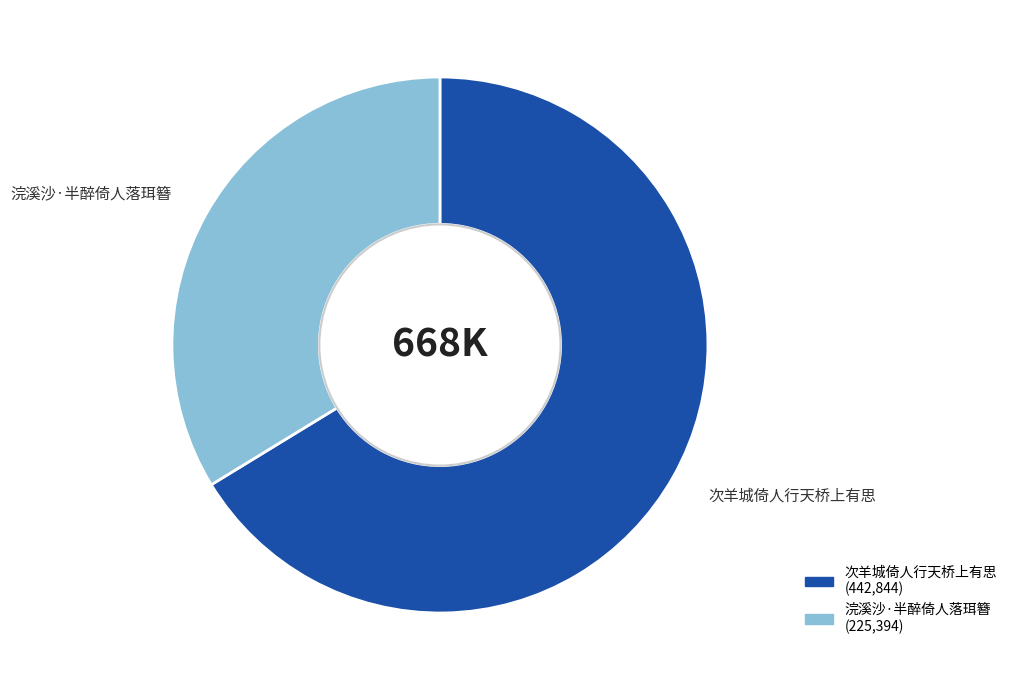

Which category accounts for the majority?

次羊城倚人行天桥上有思